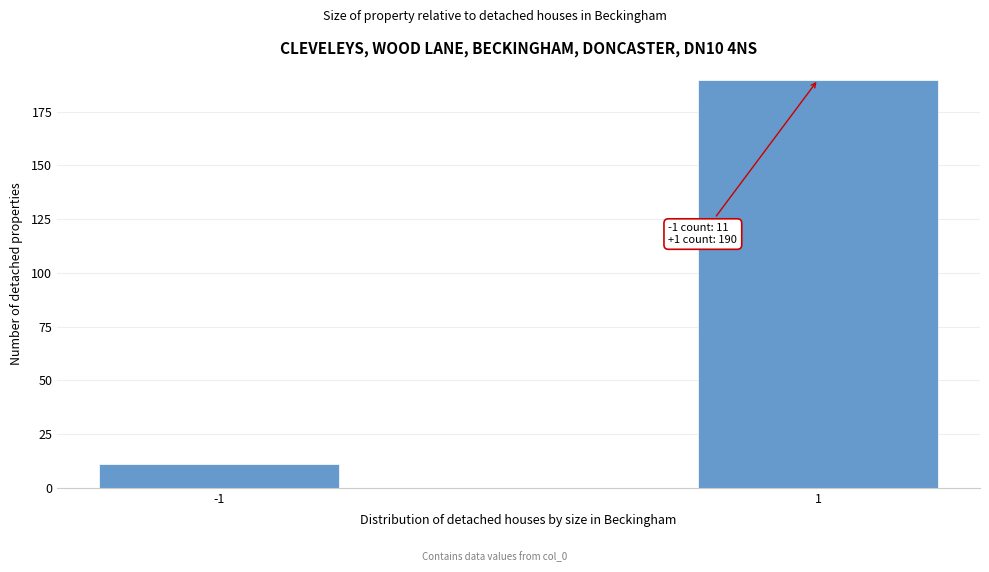

Reading left to right, extract all data points from this chart.

11	190